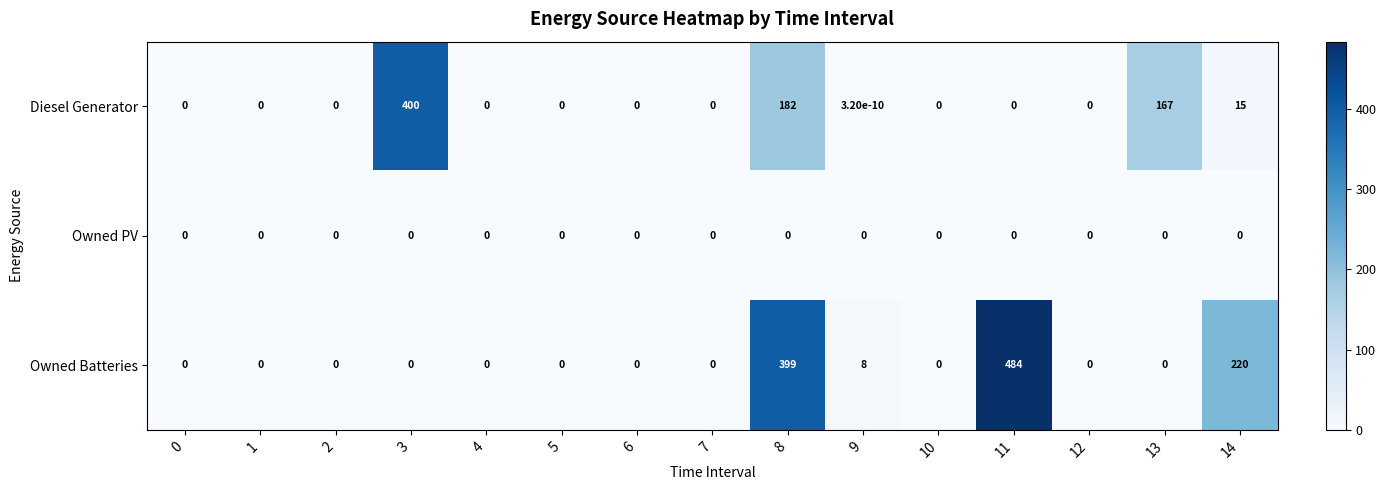

List the series in order of their overall mean, highest first.

Owned Batteries, Diesel Generator, Owned PV